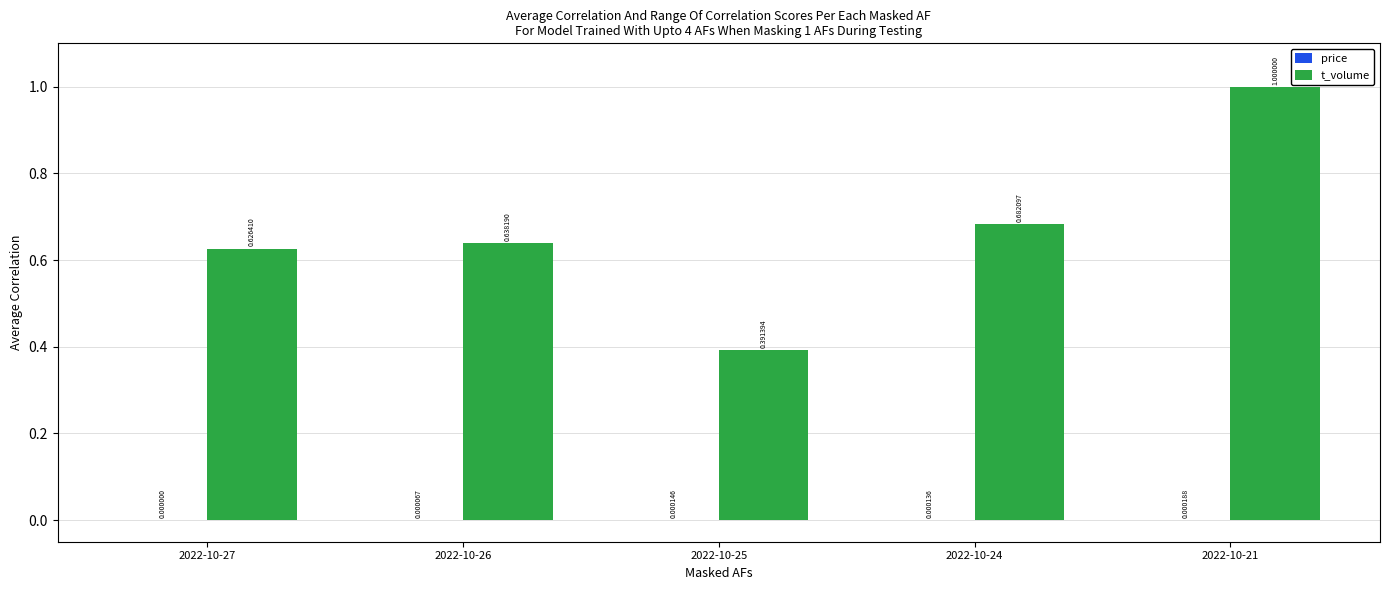

Which series changed the most between 2022-10-25 and 2022-10-24?

t_volume